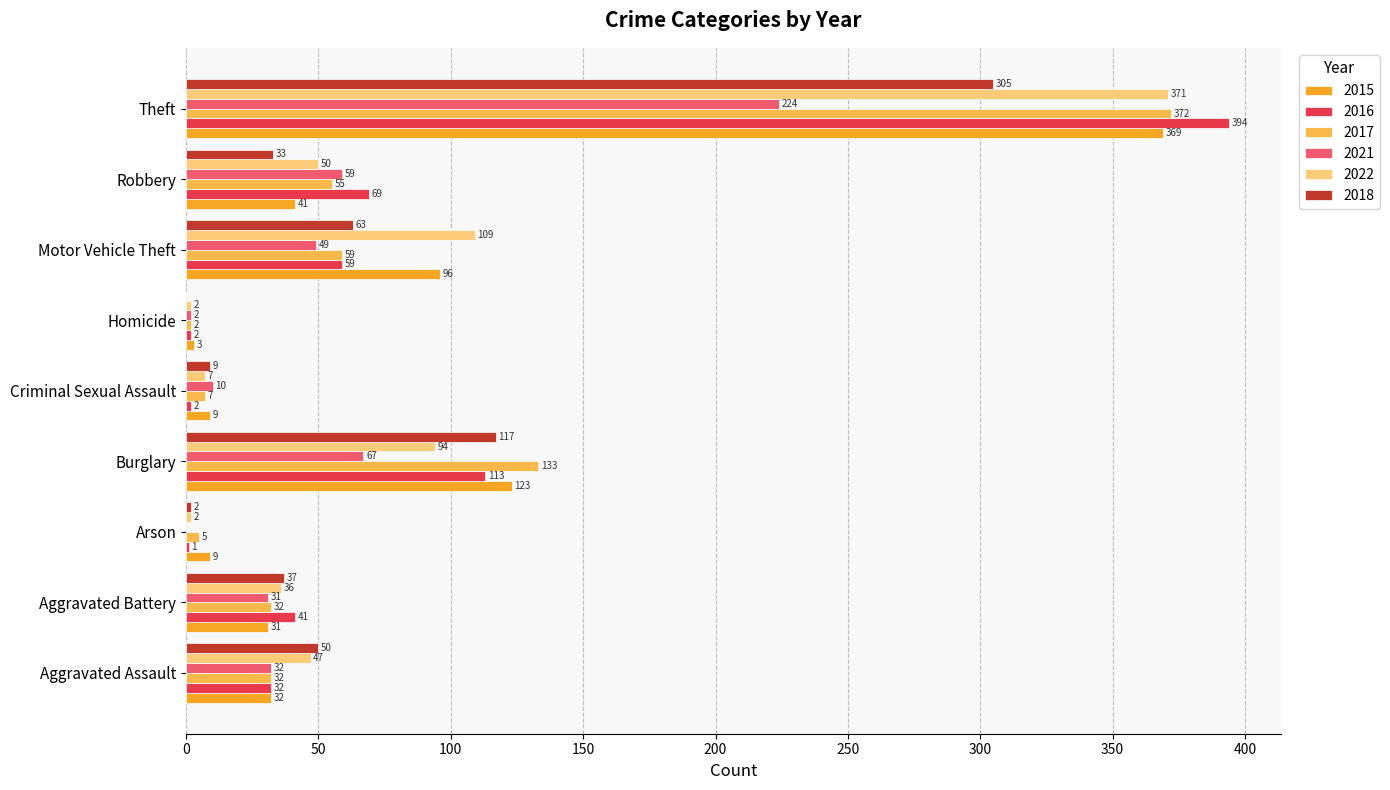

Read the 2017 value at Aggravated Battery.

32